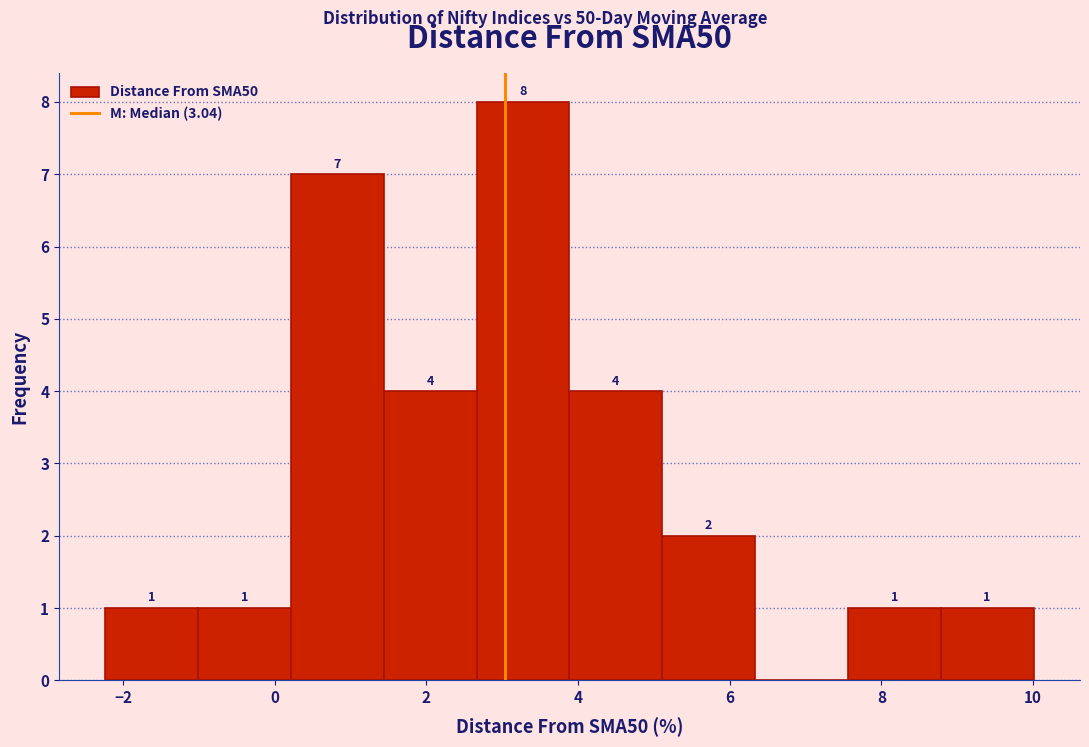

Which range on the x-axis has the tallest bar?

2.6 to 3.8